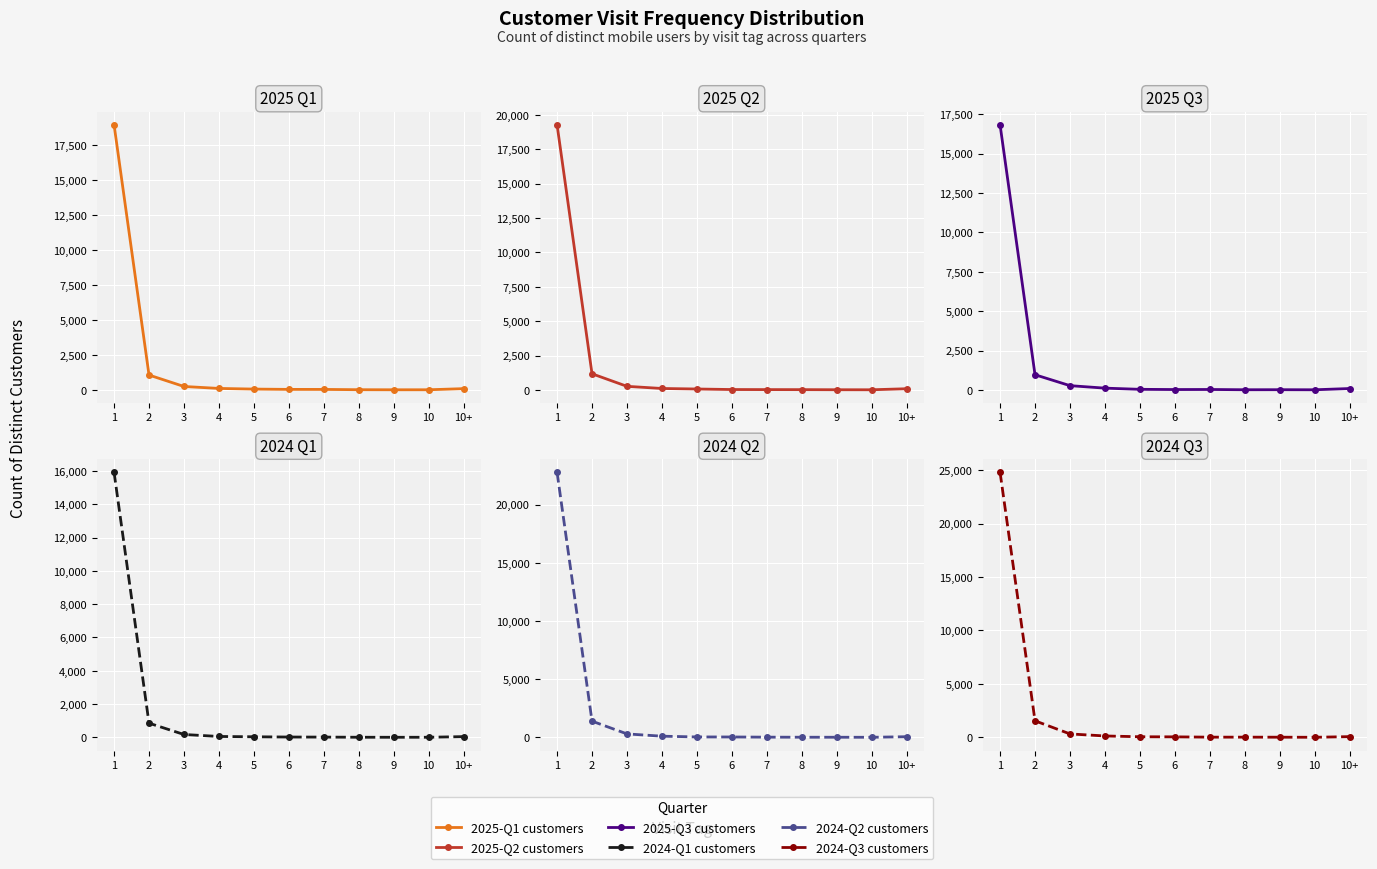

Which has a higher value, 1 or 4?

1